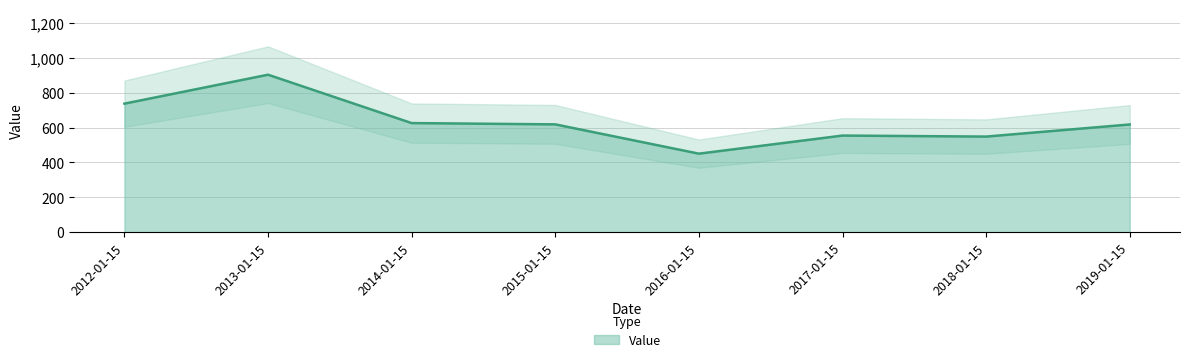

What is the smallest value displayed?

450.3